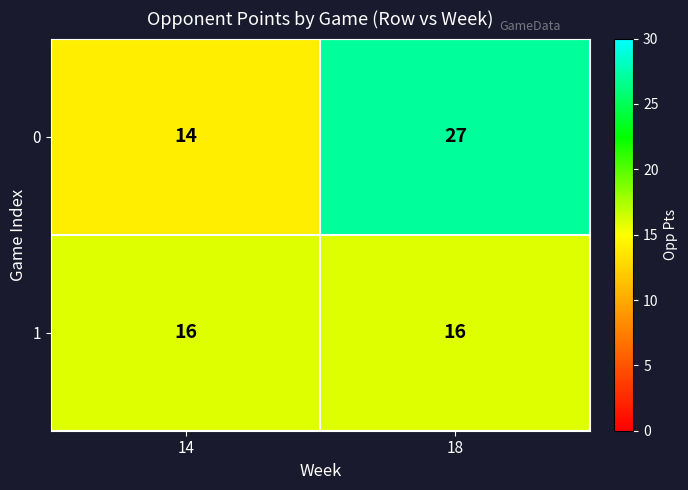

At 18, list the series in order from smallest to largest.

1, 0